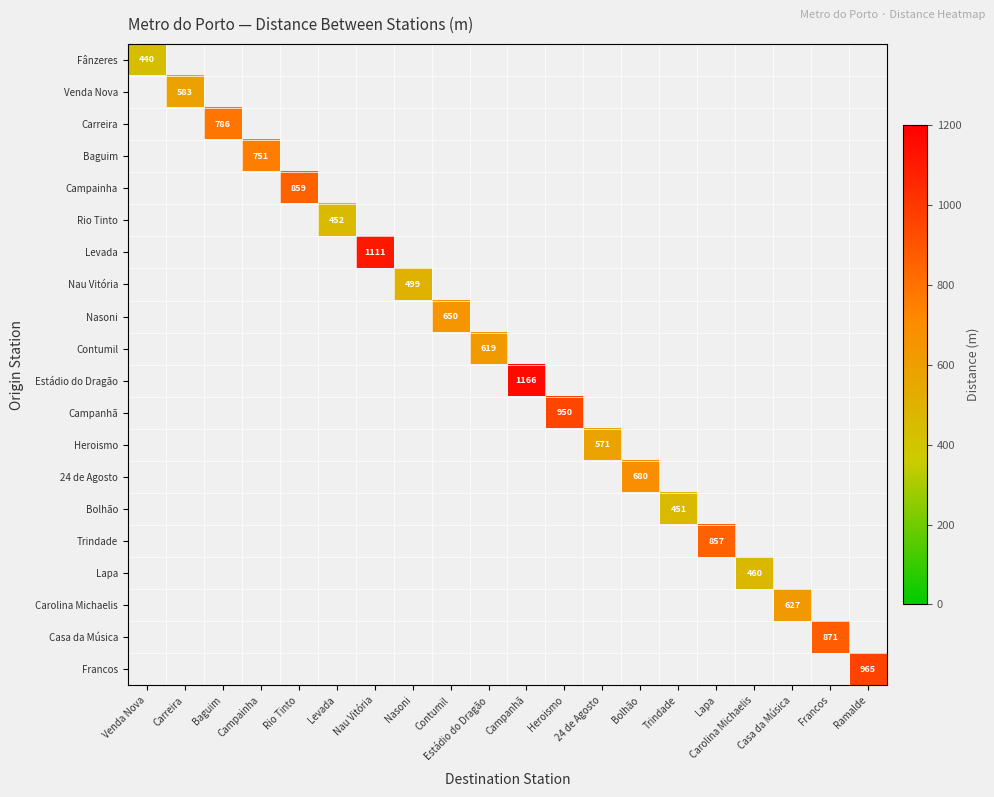

Count the number of categories in the chart.

20